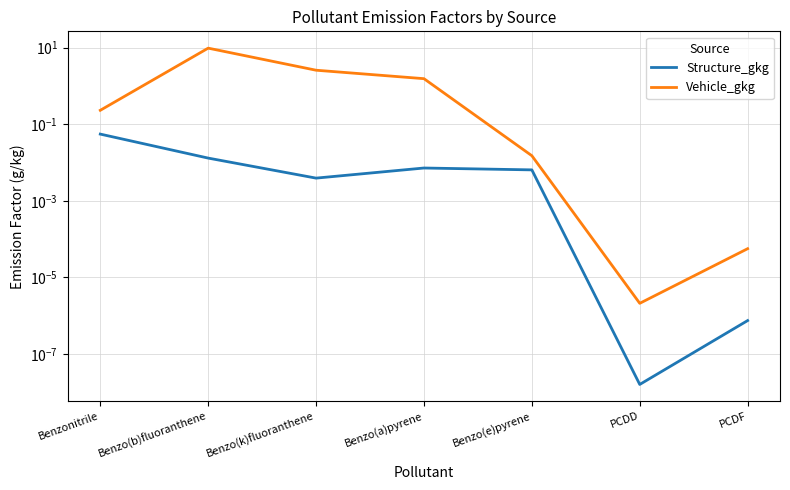

Does the chart have visible grid lines?

Yes